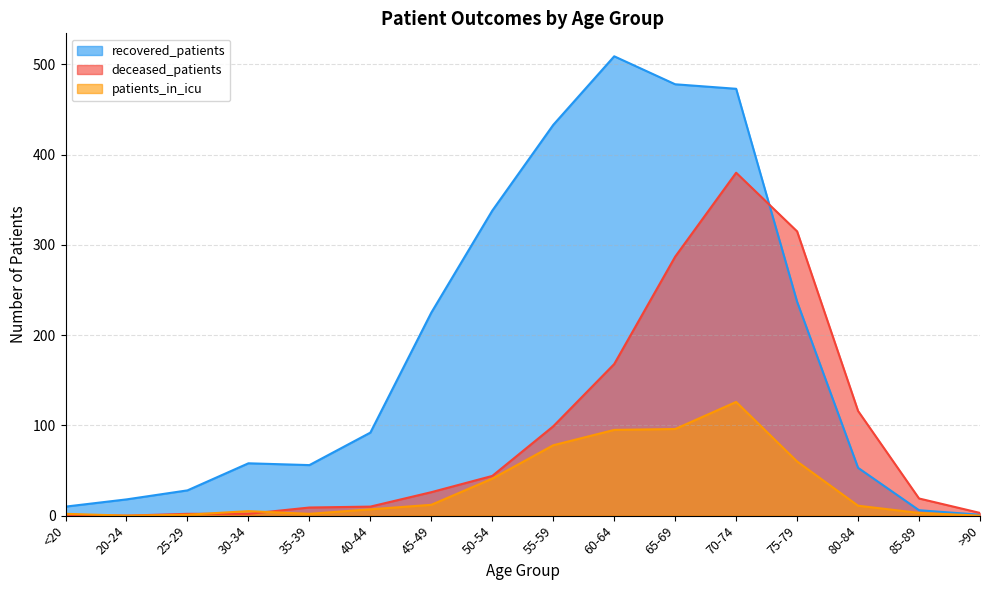

Reading left to right, extract all data points from this chart.

recovered_patients: <20=10	20-24=18	25-29=28	30-34=58	35-39=56	40-44=92	45-49=225	50-54=338	55-59=433	60-64=509	65-69=478	70-74=473	75-79=237	80-84=53	85-89=6	>90=1
deceased_patients: <20=1	20-24=0	25-29=2	30-34=2	35-39=9	40-44=10	45-49=26	50-54=44	55-59=99	60-64=168	65-69=287	70-74=380	75-79=315	80-84=116	85-89=19	>90=3
patients_in_icu: <20=2	20-24=0	25-29=1	30-34=5	35-39=2	40-44=7	45-49=12	50-54=41	55-59=78	60-64=95	65-69=96	70-74=126	75-79=60	80-84=11	85-89=3	>90=0